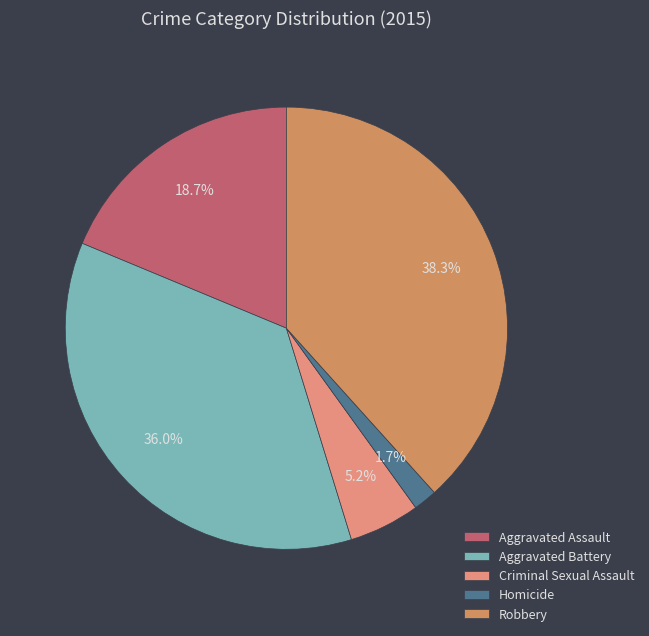

To the nearest percent, what portion does Criminal Sexual Assault represent?

5%